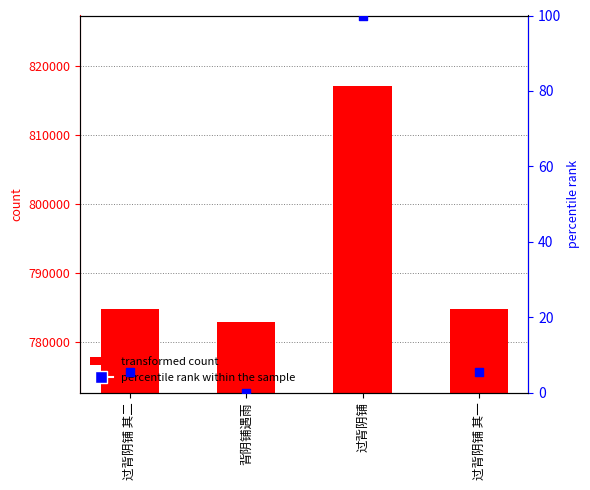

Which series reaches the maximum Y coordinate?

col_0